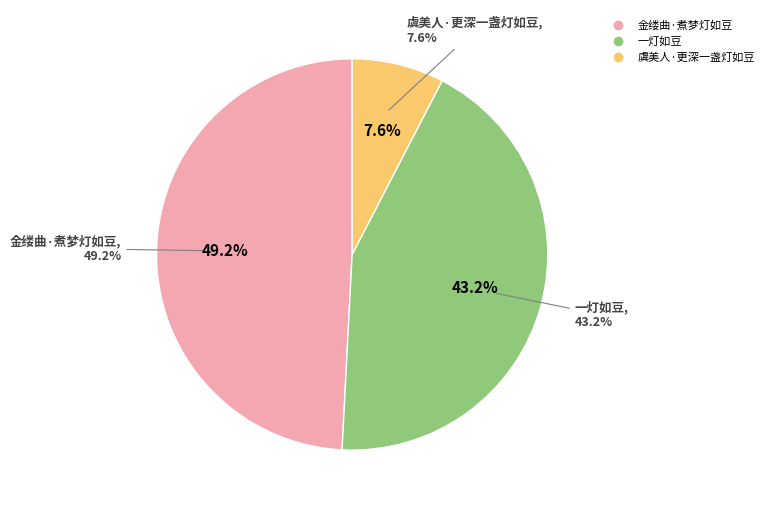

To the nearest percent, what is the difference between the largest and smallest slice percentages?

42%